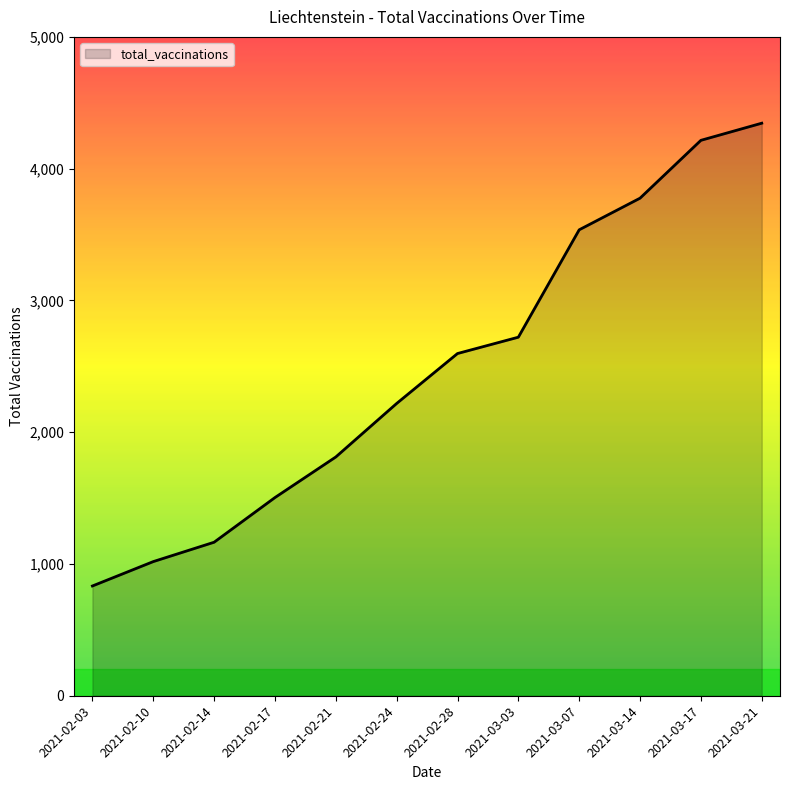

What is the difference between the second highest and second lowest values?

3197